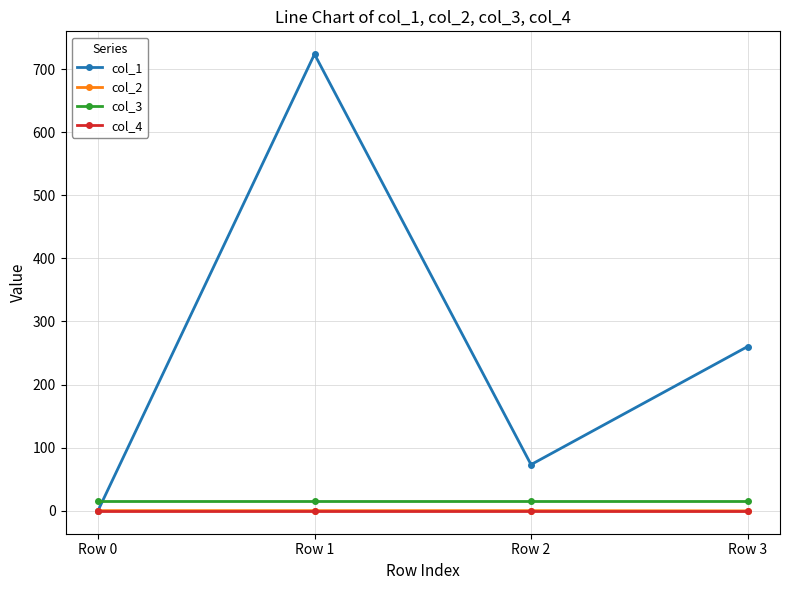

Between Row 0 and Row 2, which series saw the biggest shift?

col_1